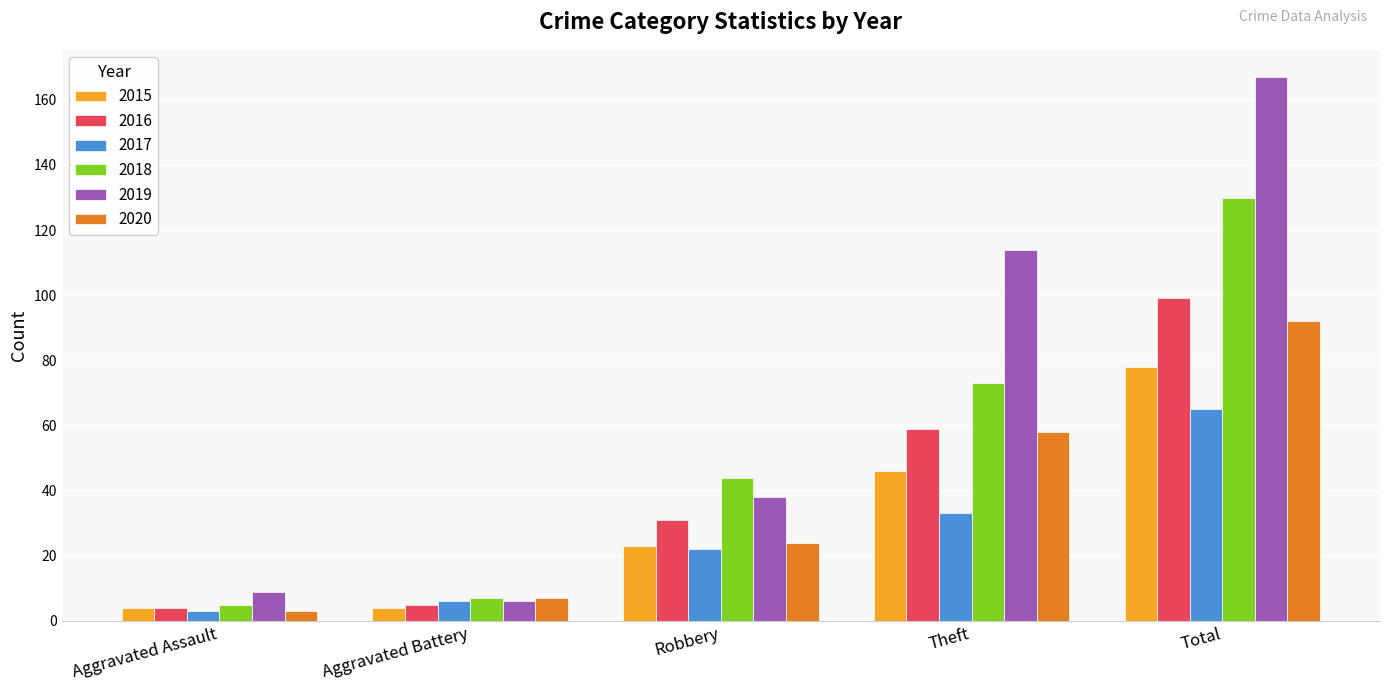

Reading left to right, extract all data points from this chart.

2015: Aggravated Assault=4	Aggravated Battery=4	Robbery=23	Theft=46	Total=78
2016: Aggravated Assault=4	Aggravated Battery=5	Robbery=31	Theft=59	Total=99
2017: Aggravated Assault=3	Aggravated Battery=6	Robbery=22	Theft=33	Total=65
2018: Aggravated Assault=5	Aggravated Battery=7	Robbery=44	Theft=73	Total=130
2019: Aggravated Assault=9	Aggravated Battery=6	Robbery=38	Theft=114	Total=167
2020: Aggravated Assault=3	Aggravated Battery=7	Robbery=24	Theft=58	Total=92